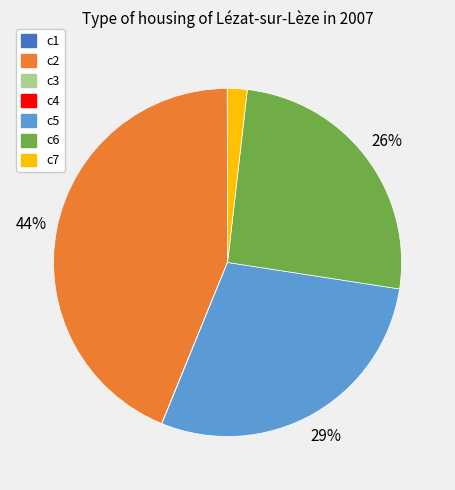

Which slice is the largest?

c2